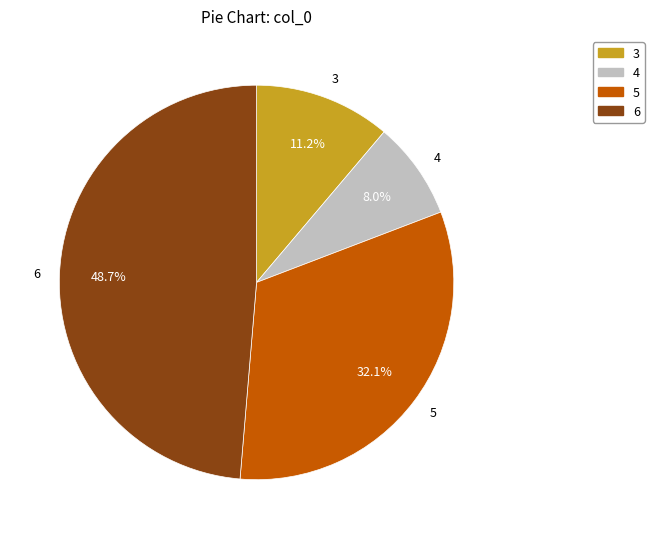

What is the ratio of the value at 5 to the value at 3?

2.9